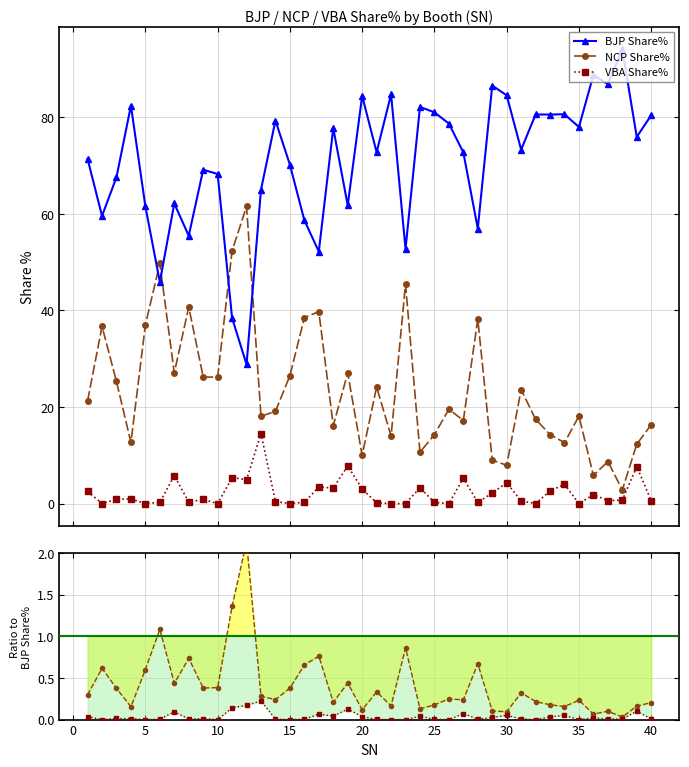

In VBA Share%, how many points are higher than both neighbors (excluding endpoints)?

13